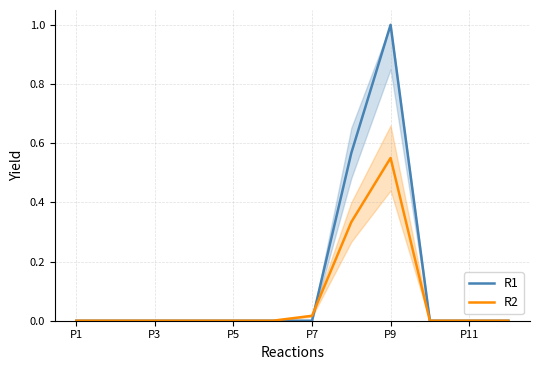

After their last crossing, which series has the higher values: R2 or R1?

R1